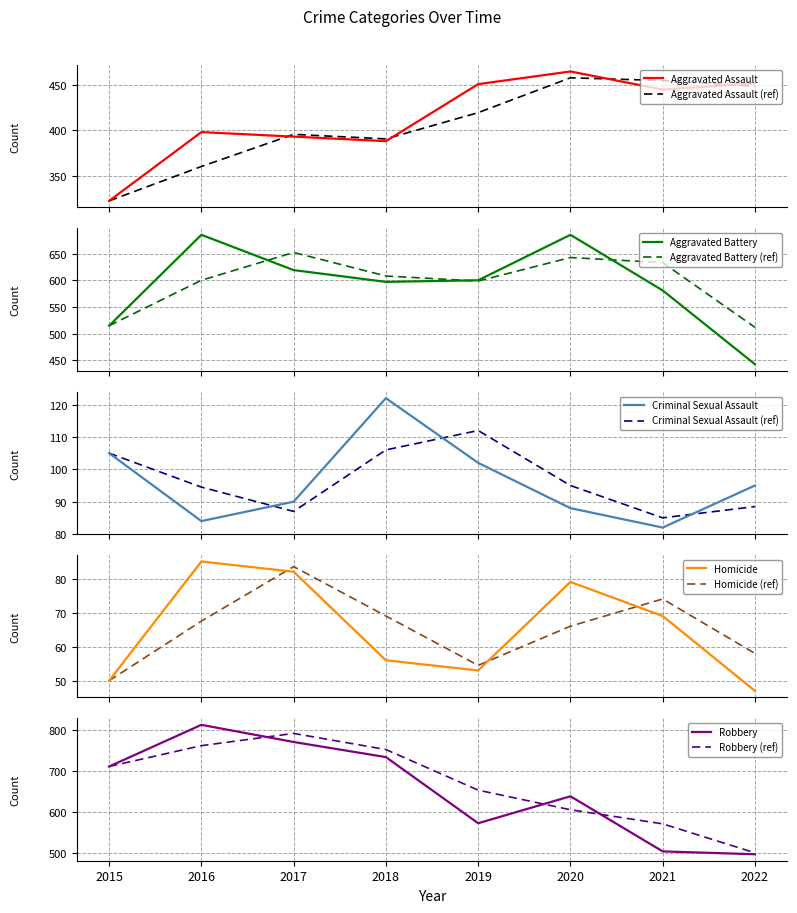

Is the value of Homicide at 2020 greater than the value of Aggravated Assault at 2015?

No